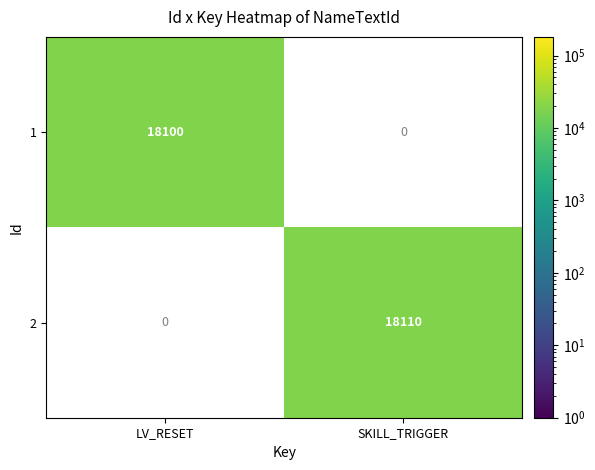

The value of 1 at LV_RESET is 27566.5. True or false?

False